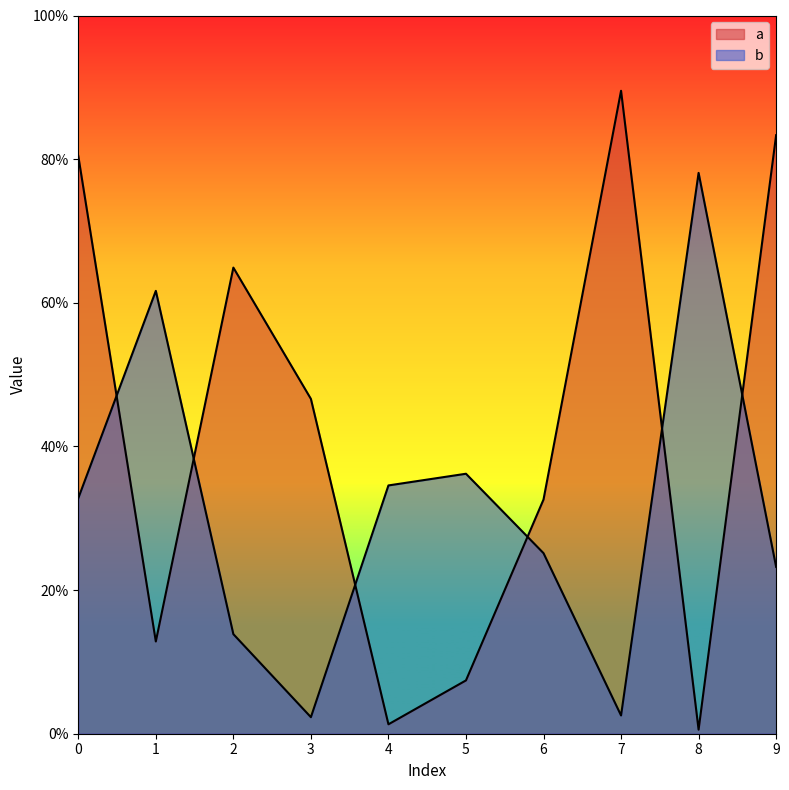

Rank the series at 5 from lowest to highest value.

a, b